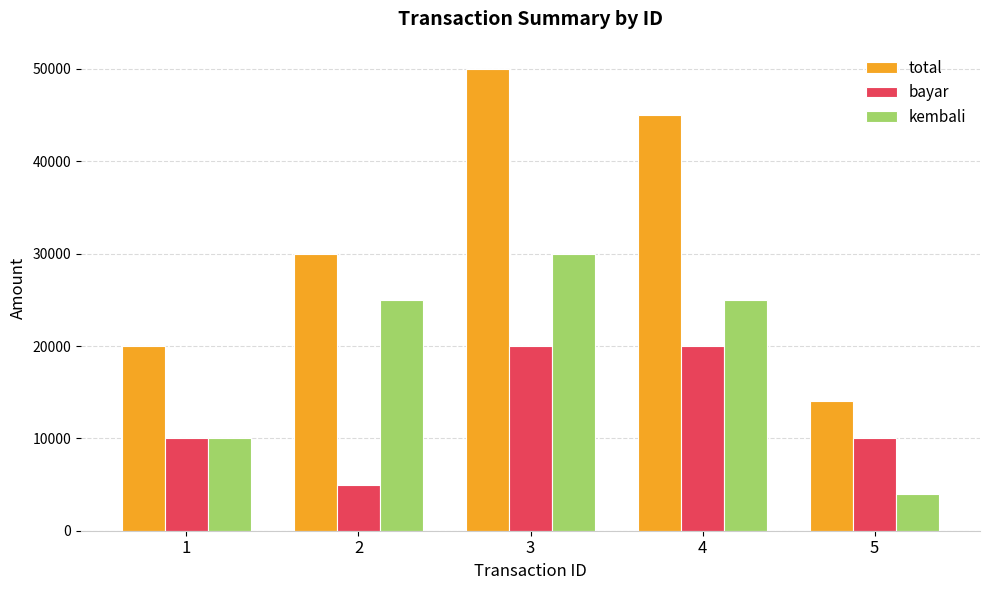

What is the difference between the highest and lowest values at 2?

25000